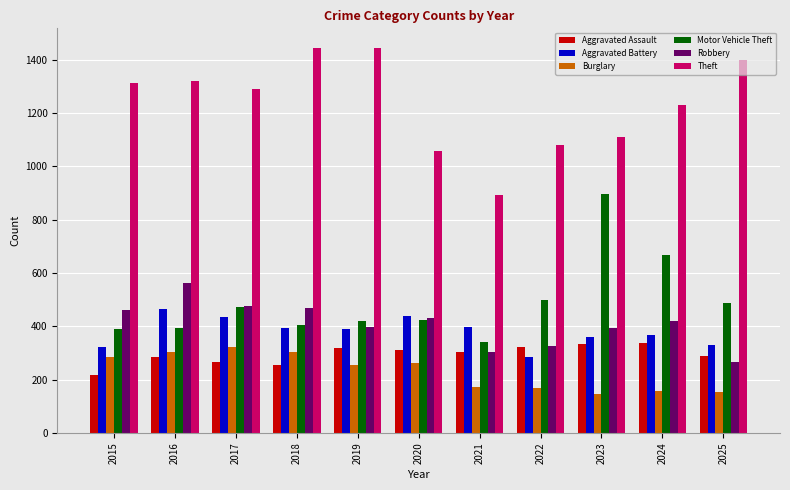

What is the spread (max minus min) of values at 2020?

796